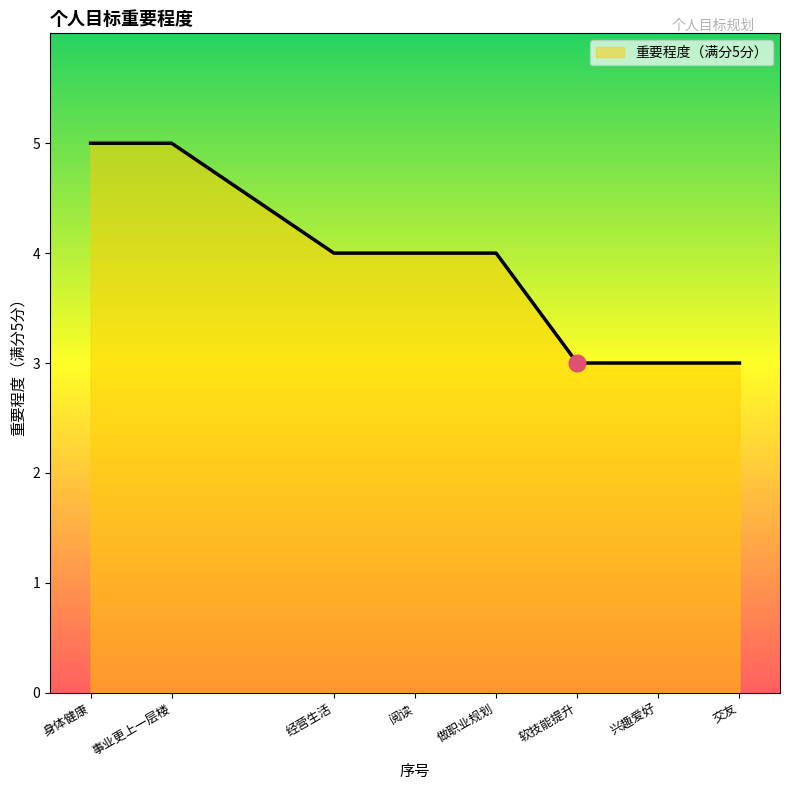

What is the change in value from 身体健康 to 兴趣爱好?

-2